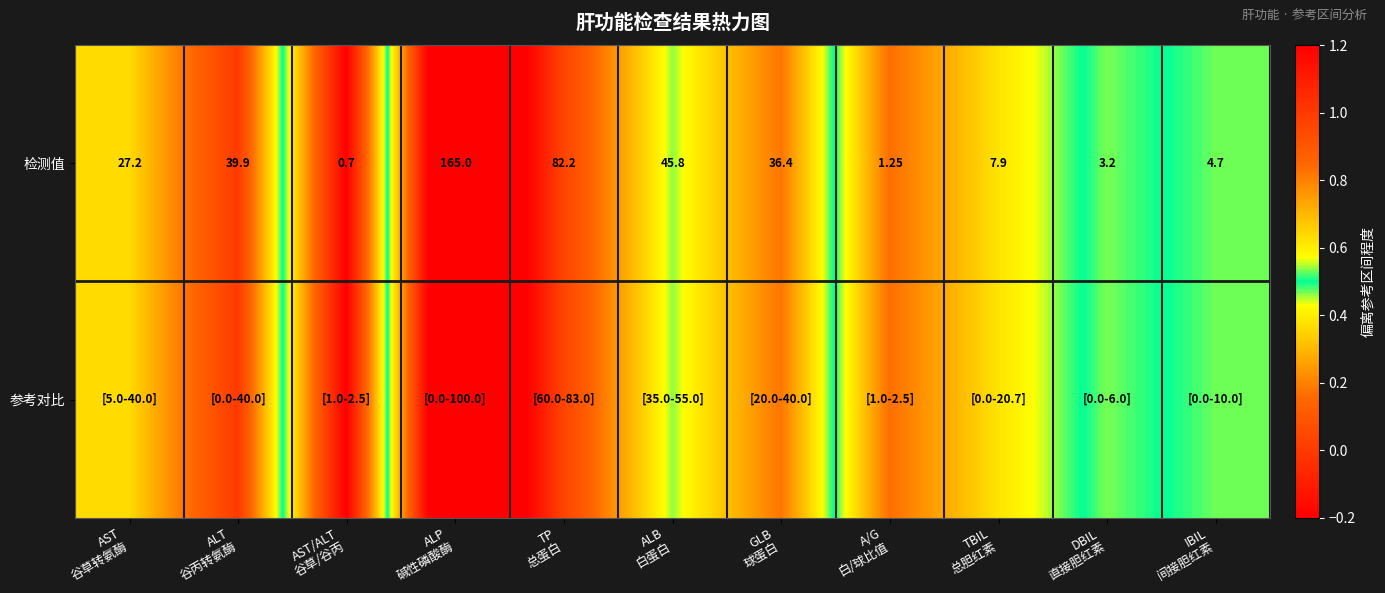

At which category is the sum across all series the highest?

ALP
碱性磷酸酶